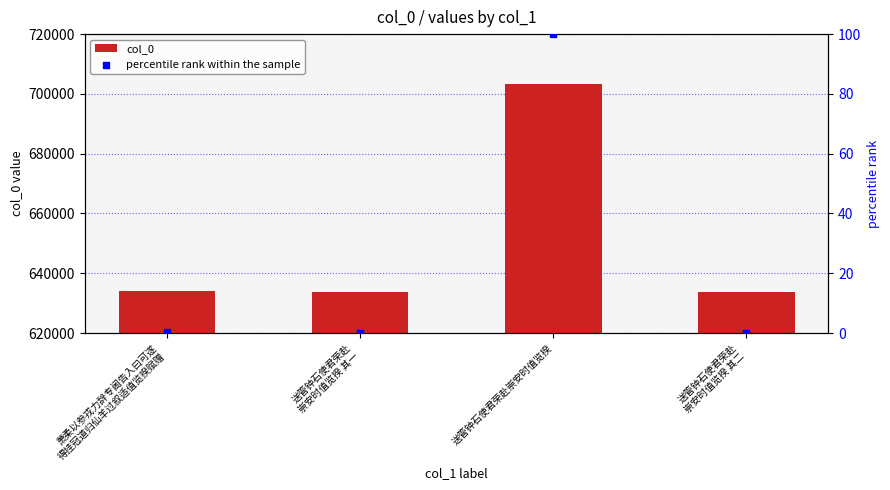

What is the ratio of the value at 送管钟石使君荣赴崇安时值览揆 to the value at 送管钟石使君荣赴
崇安时值览揆 其二?

1.1